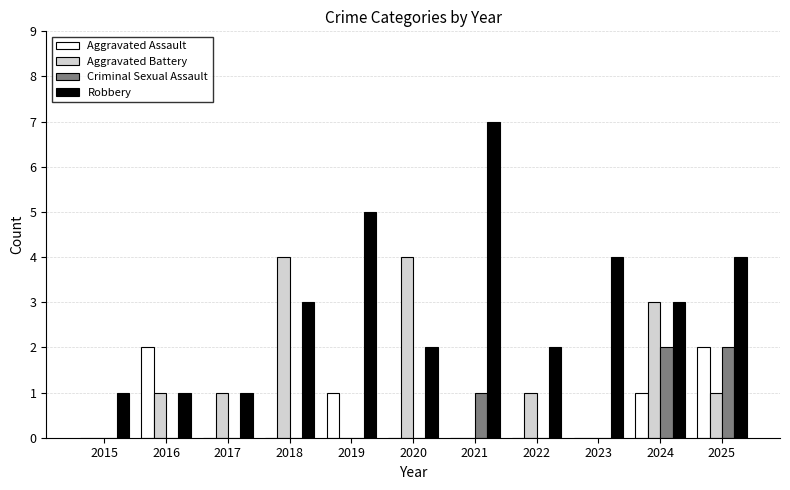

What is the sum of all Aggravated Assault values?

6